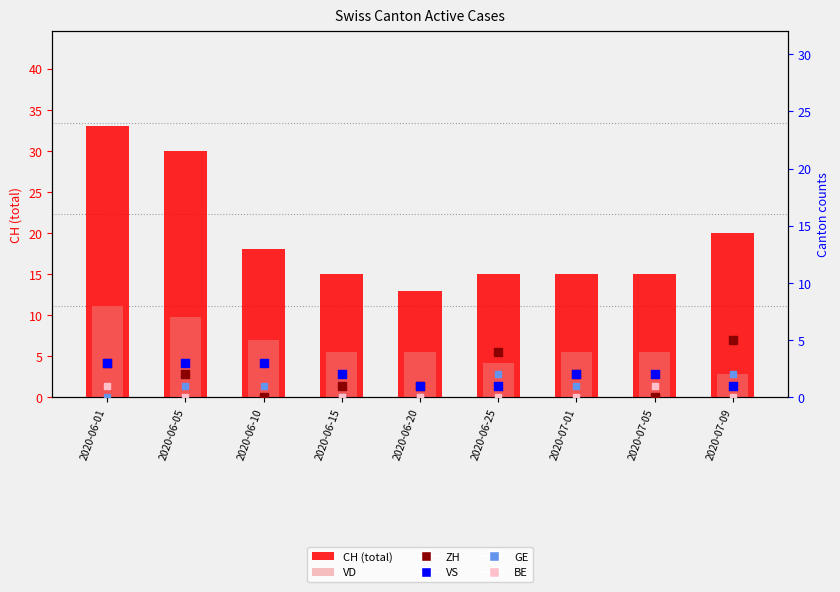

At which category is the sum across all series the highest?

2020-06-01